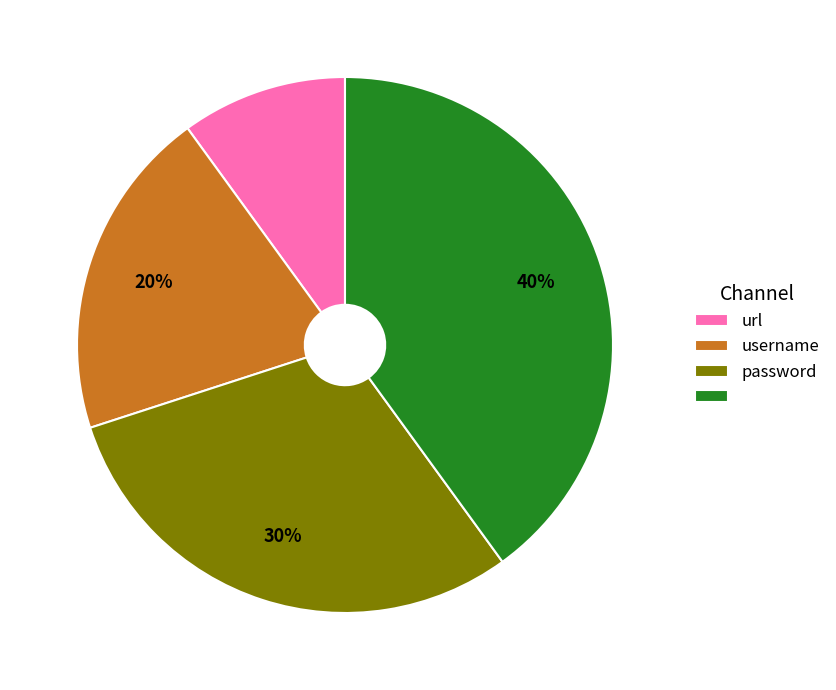

Is there any slice that represents more than half of the pie?

No